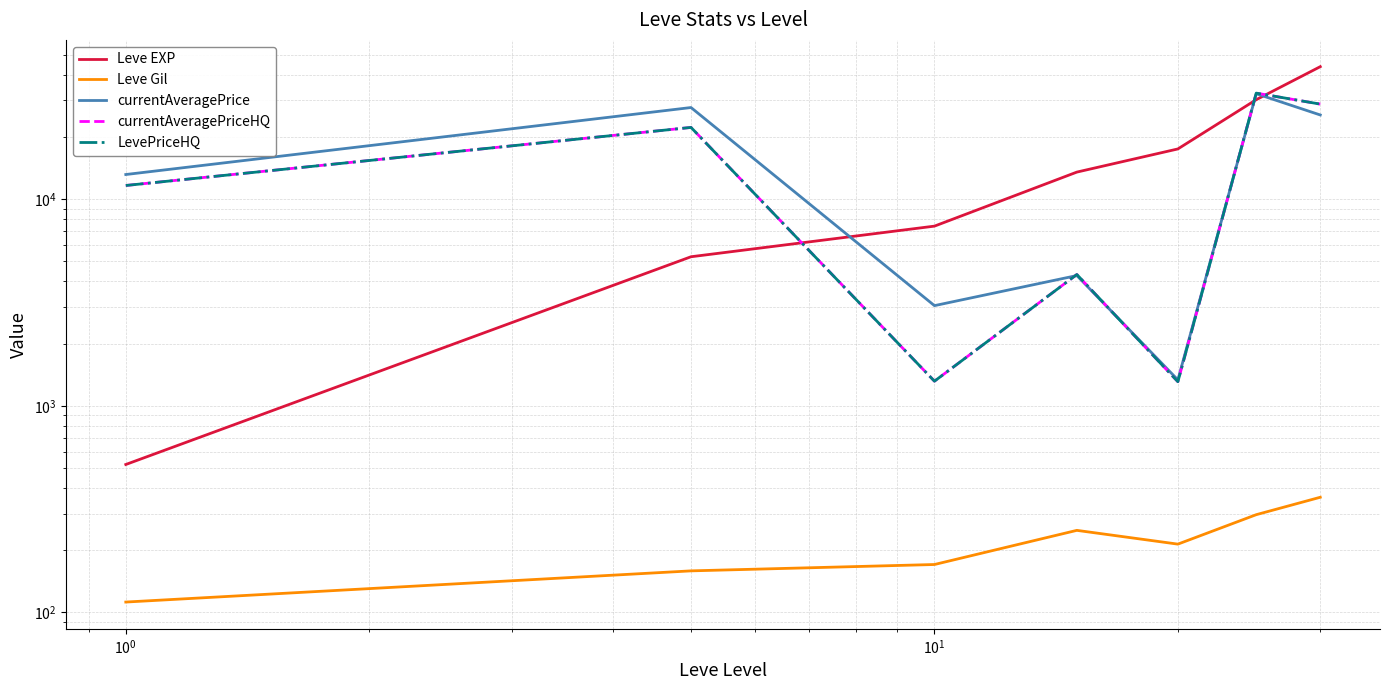

What are all the series names shown in the legend?

Leve EXP, Leve Gil, currentAveragePrice, currentAveragePriceHQ, LevePriceHQ